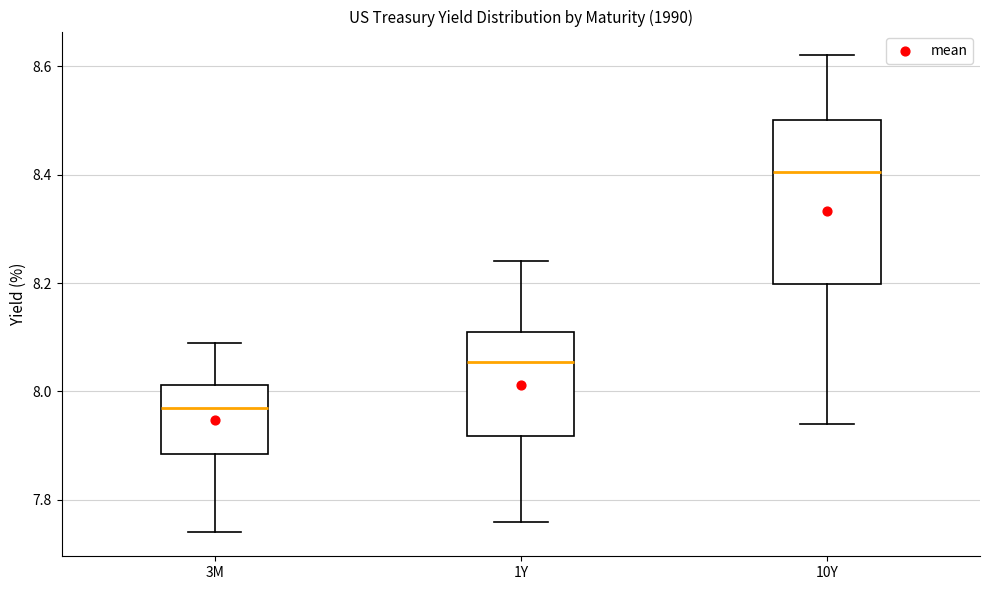

Reading left to right, read every box against the y-axis: the position of its median line, the range the box covers, and the ends of its whiskers. The values are not printed on the chart, so give them approximately, as read against the axis.

3M: median 7.98, box 7.88 to 8.02, whiskers 7.74 to 8.10
1Y: median 8.06, box 7.92 to 8.12, whiskers 7.76 to 8.24
10Y: median 8.40, box 8.20 to 8.50, whiskers 7.94 to 8.62